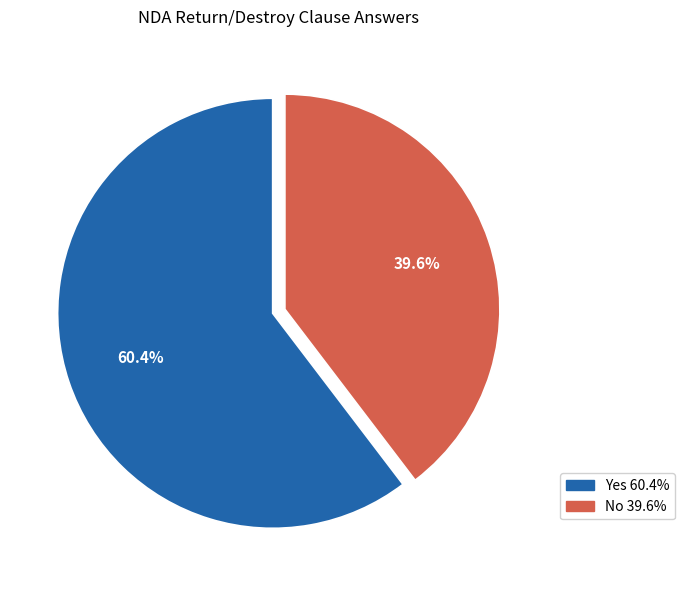

Is it true that No is 40% of the pie?

True